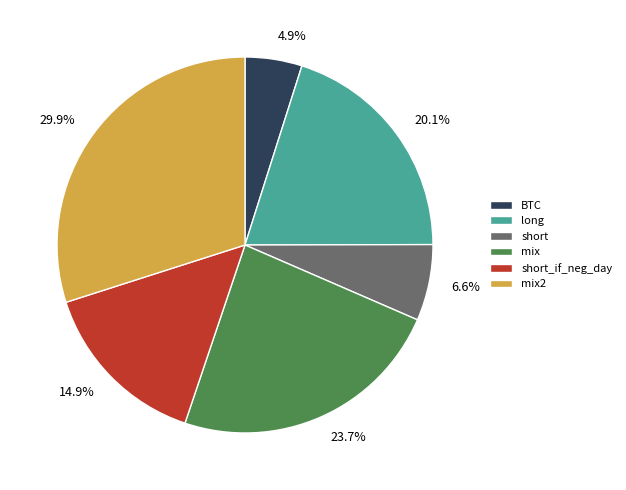

To the nearest percent, what percentage of the pie is short_if_neg_day?

15%